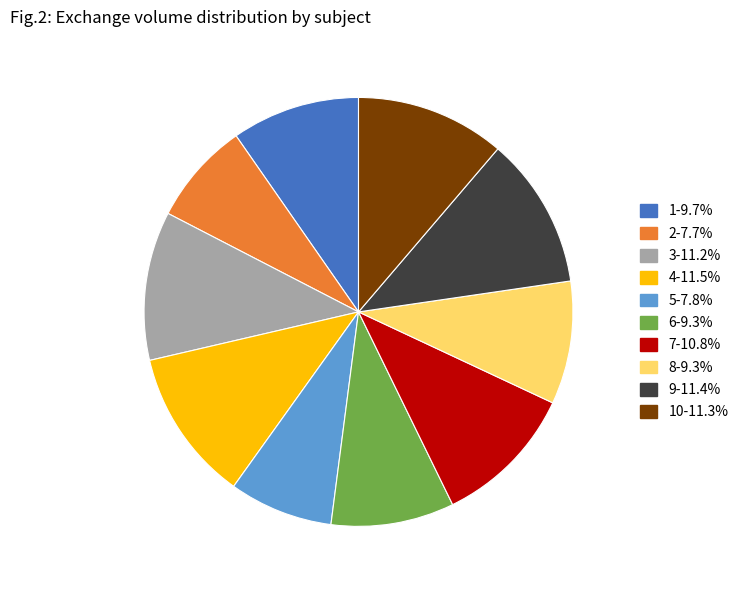

Is there a majority slice in this chart?

No